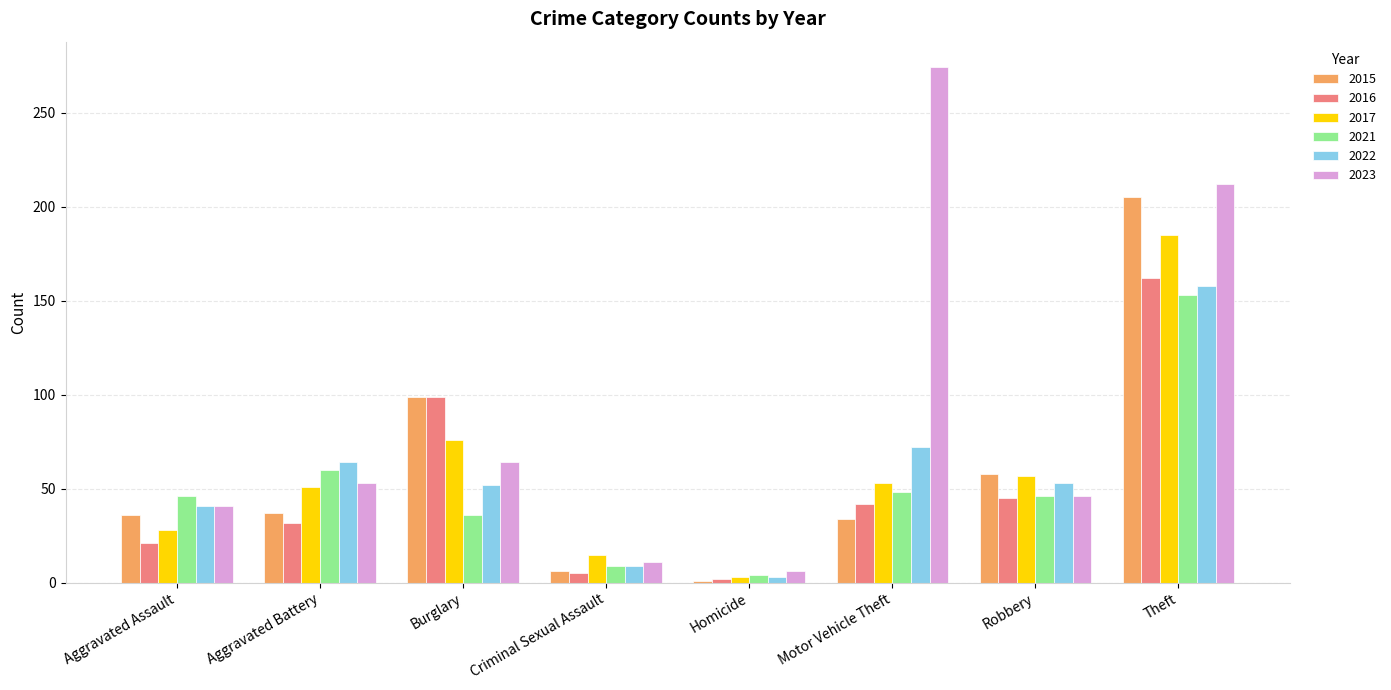

Rank the series by their maximum value, from lowest to highest.

2021, 2022, 2016, 2017, 2015, 2023